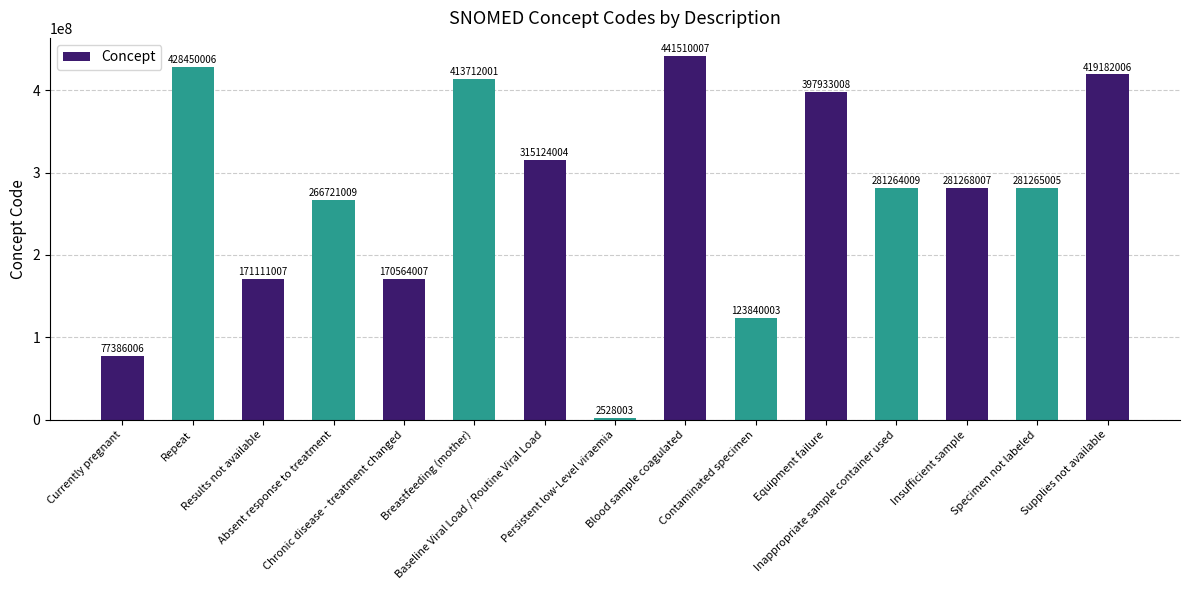

What is the label of the 15th bar from the right?

Currently pregnant